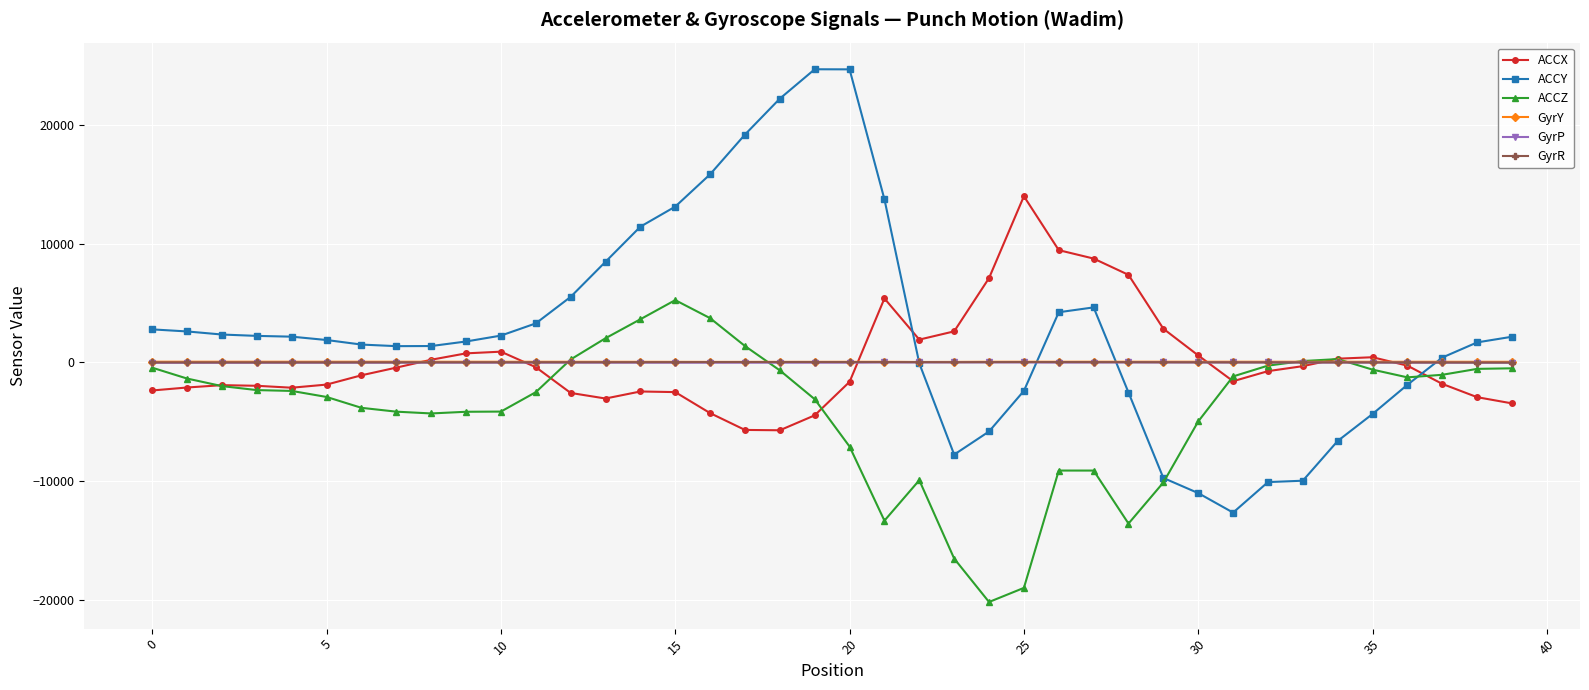

True or false: ACCZ has more than 2 points higher than both neighbors.

True